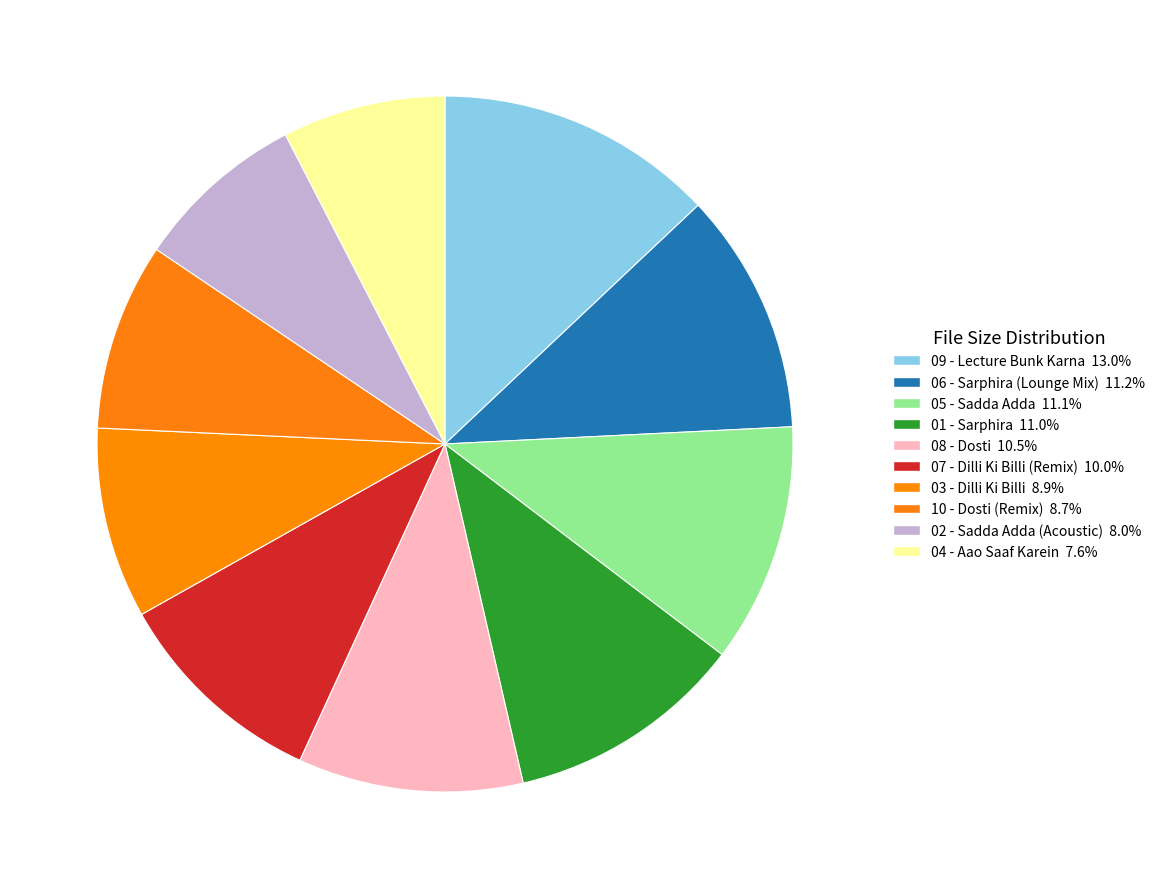

Which category has the smallest portion of the pie?

04 - Aao Saaf Karein